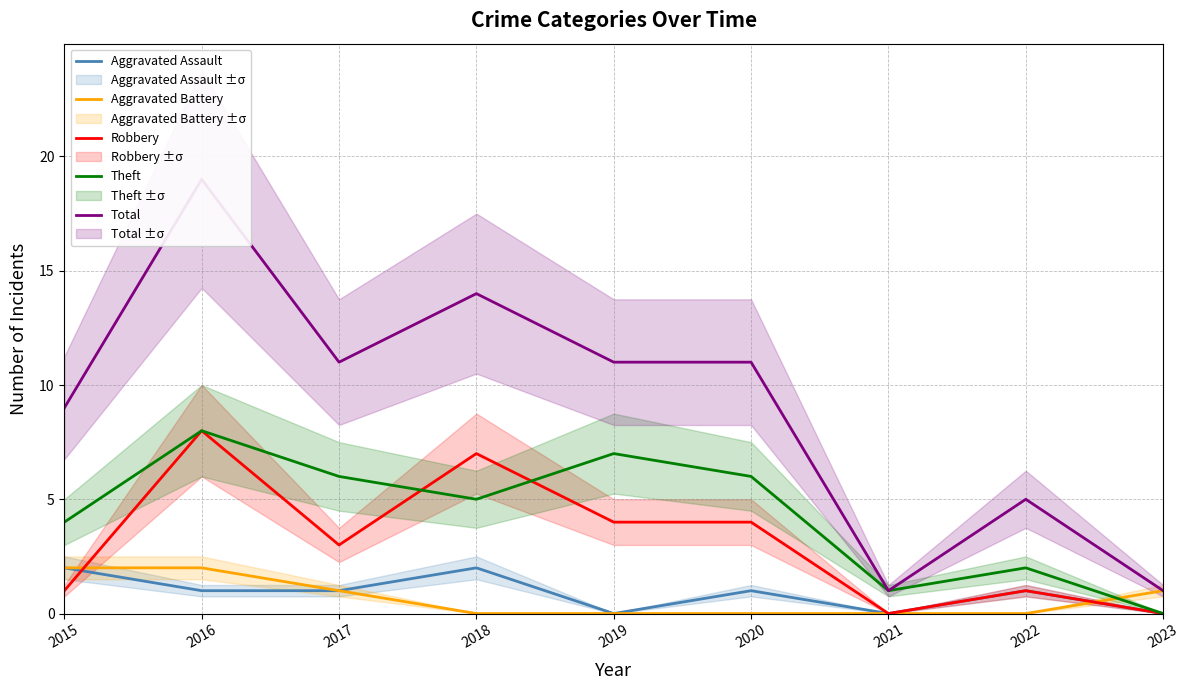

What is the total value across all series at 2023?

2